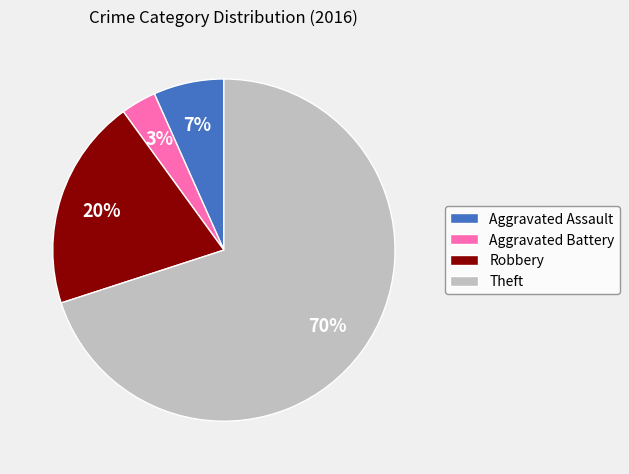

Is there any slice that represents more than half of the pie?

Yes